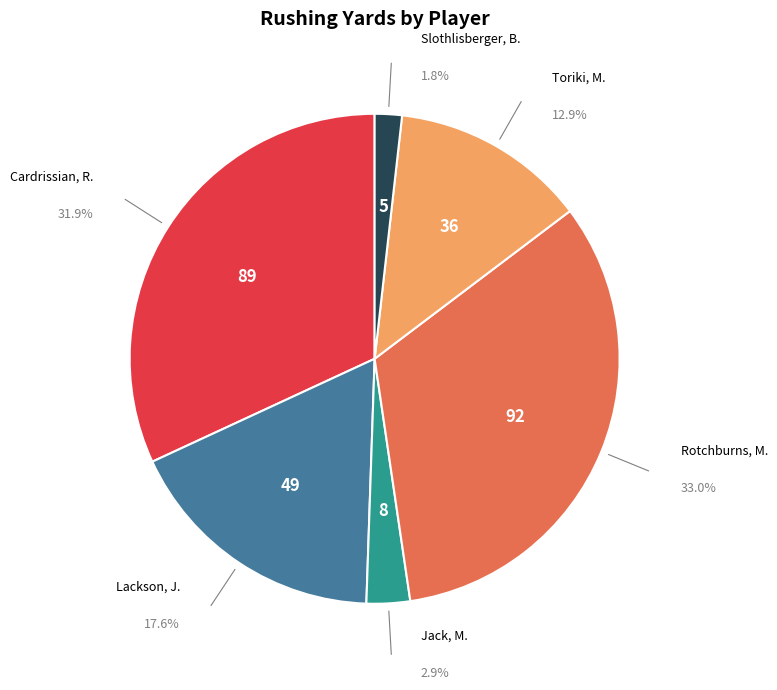

What is the change in value from Jack, M. to Toriki, M.?

+28